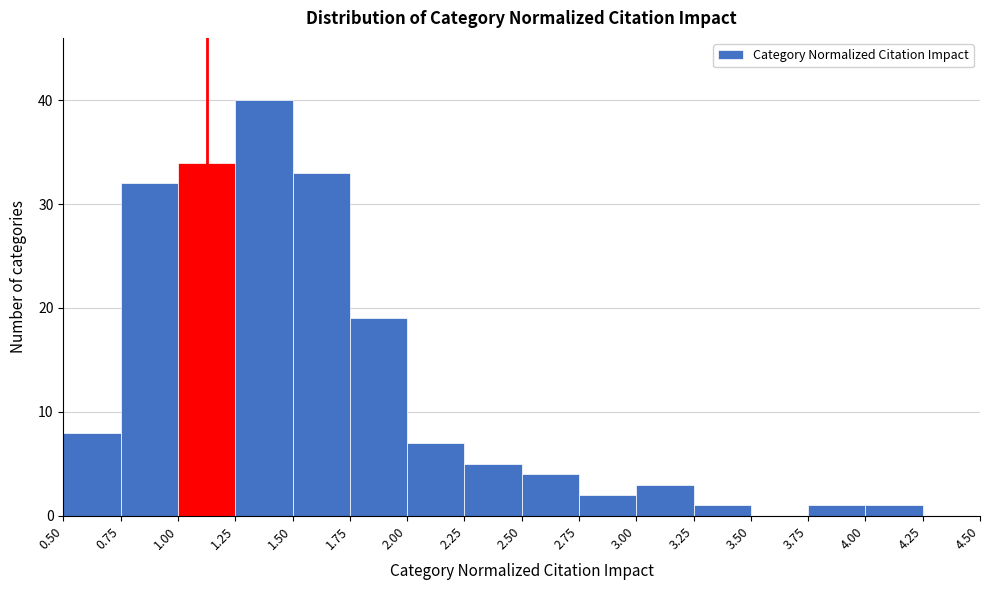

Reading left to right, transcribe this chart: for each bar, give the range it covers on the x-axis and its height. The values are not printed on the chart, so give them approximately, as read against the axis.

0.50 to 0.75: 8
0.75 to 1.00: 32
1.00 to 1.25: 34
1.25 to 1.50: 40
1.50 to 1.75: 33
1.75 to 2.00: 19
2.00 to 2.25: 7
2.25 to 2.50: 5
2.50 to 2.75: 4
2.75 to 3.00: 2
3.00 to 3.25: 3
3.25 to 3.50: 1
3.50 to 3.75: 0
3.75 to 4.00: 1
4.00 to 4.25: 1
4.25 to 4.50: 0